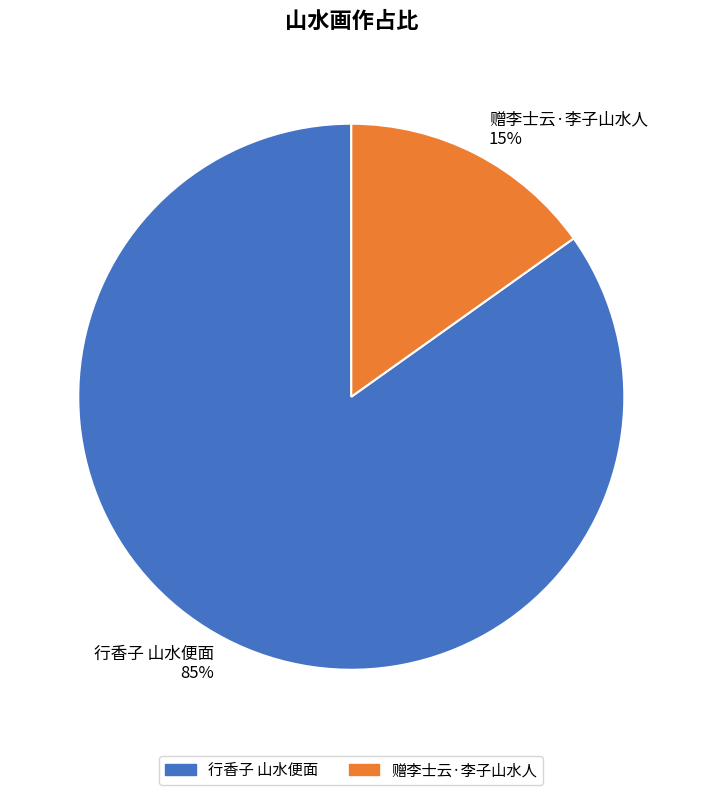

Combined, do 赠李士云·李子山水人 and 行香子 山水便面 account for over 50%?

Yes